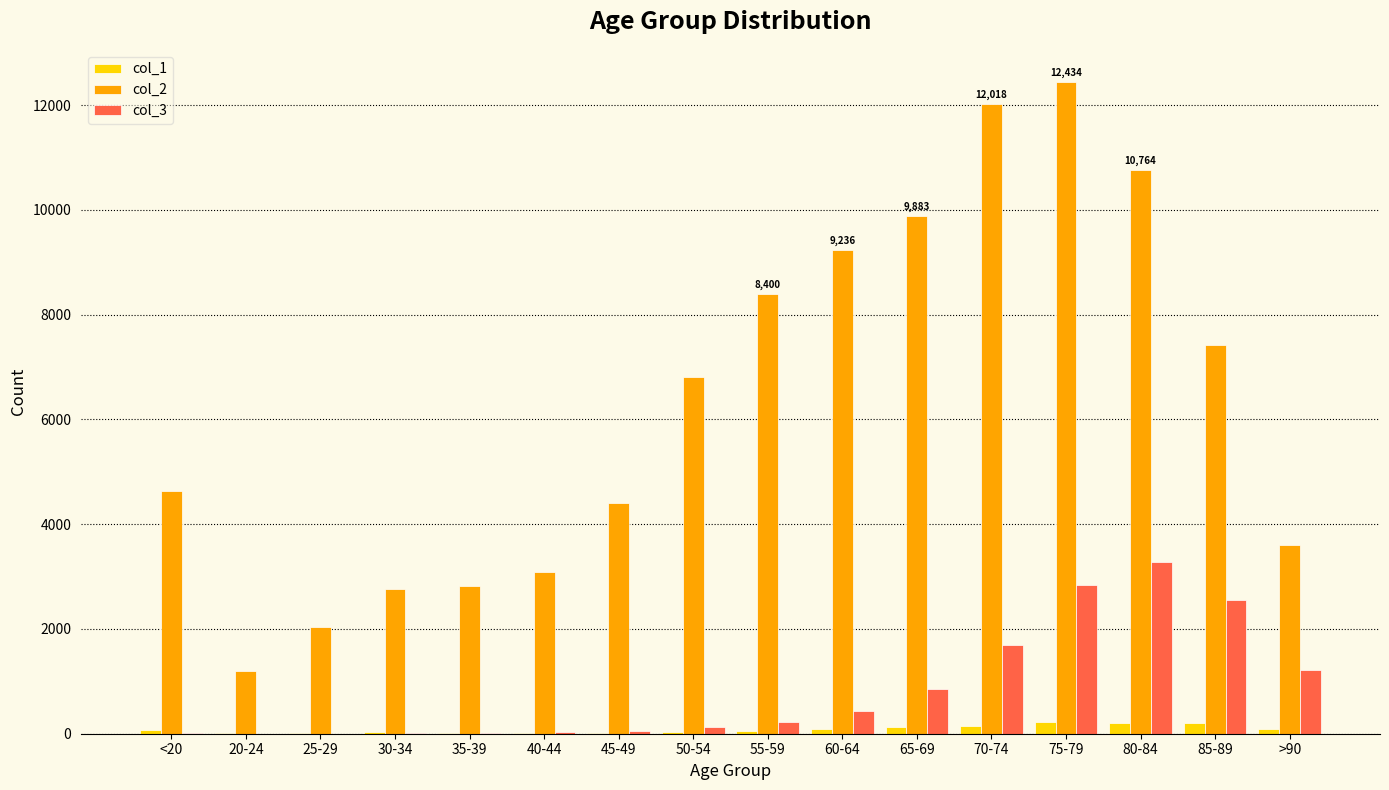

How many data points does each series have?

16